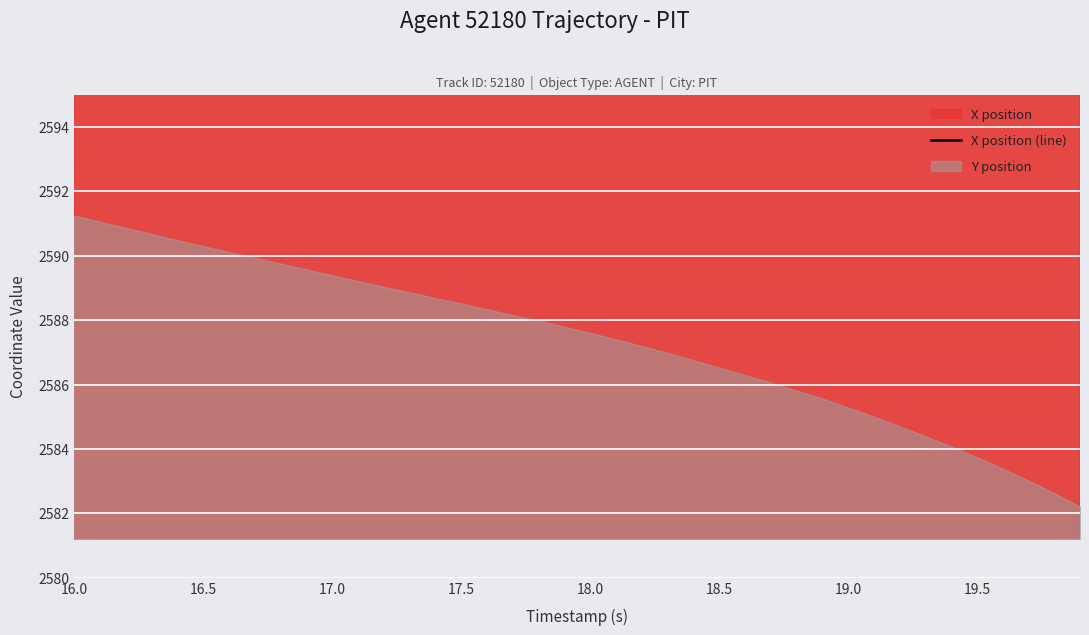

Is it true that the value at 18.0 is 1441.8?

False